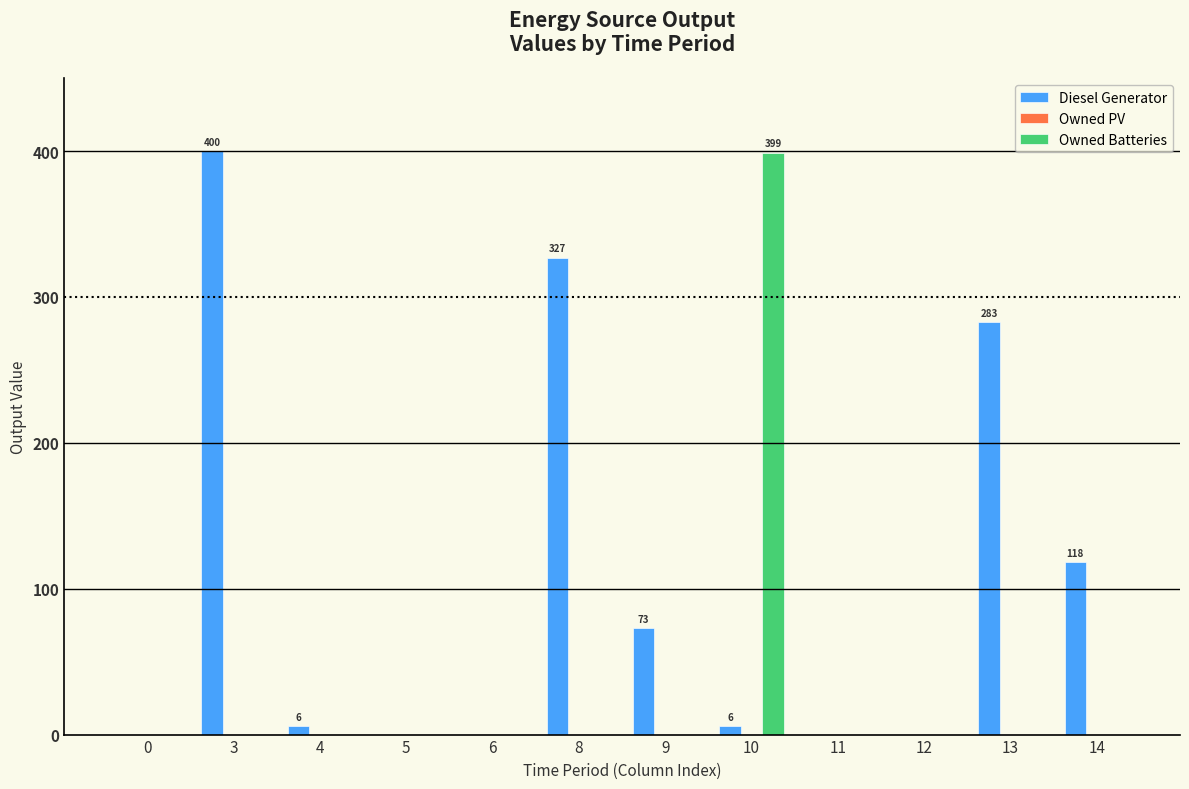

Which series has the largest total across all categories?

Diesel Generator